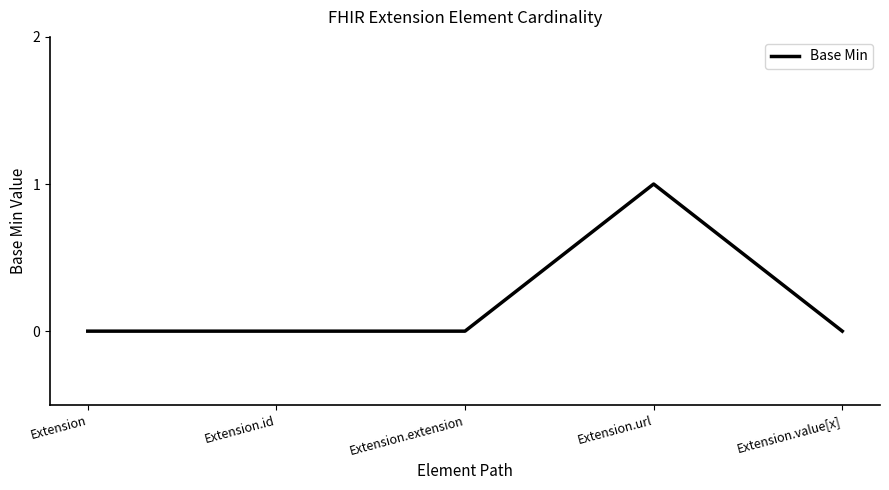

True or false: there are more than 0 points higher than both neighbors.

True